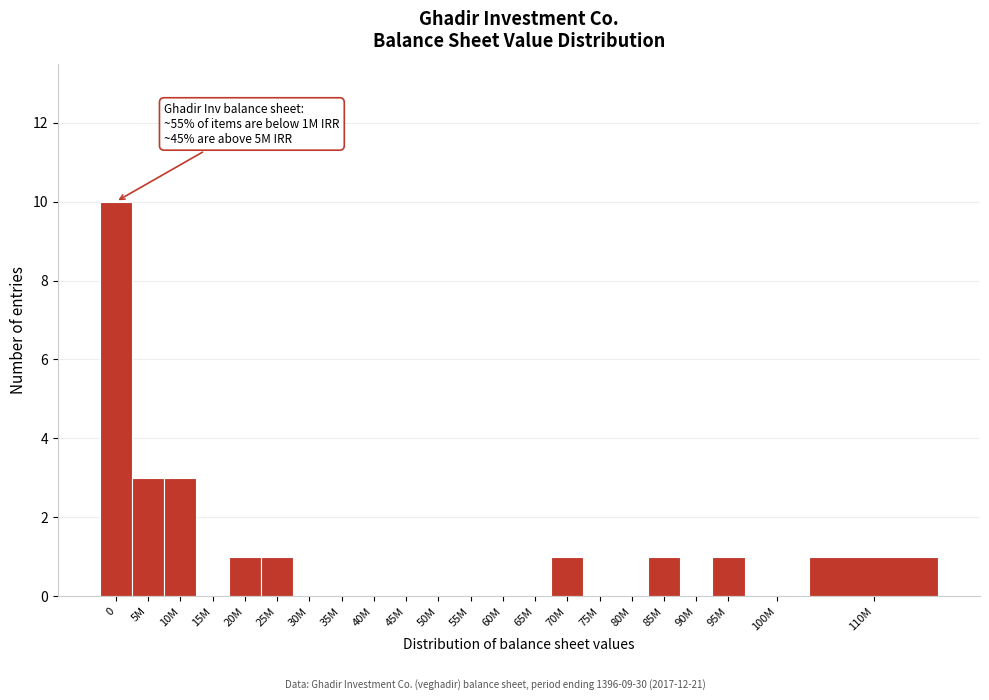

Reading right to left, extract all data points from this chart.

110M=1	100M=0	95M=1	90M=0	85M=1	80M=0	75M=0	70M=1	65M=0	60M=0	55M=0	50M=0	45M=0	40M=0	35M=0	30M=0	25M=1	20M=1	15M=0	10M=3	5M=3	0=10